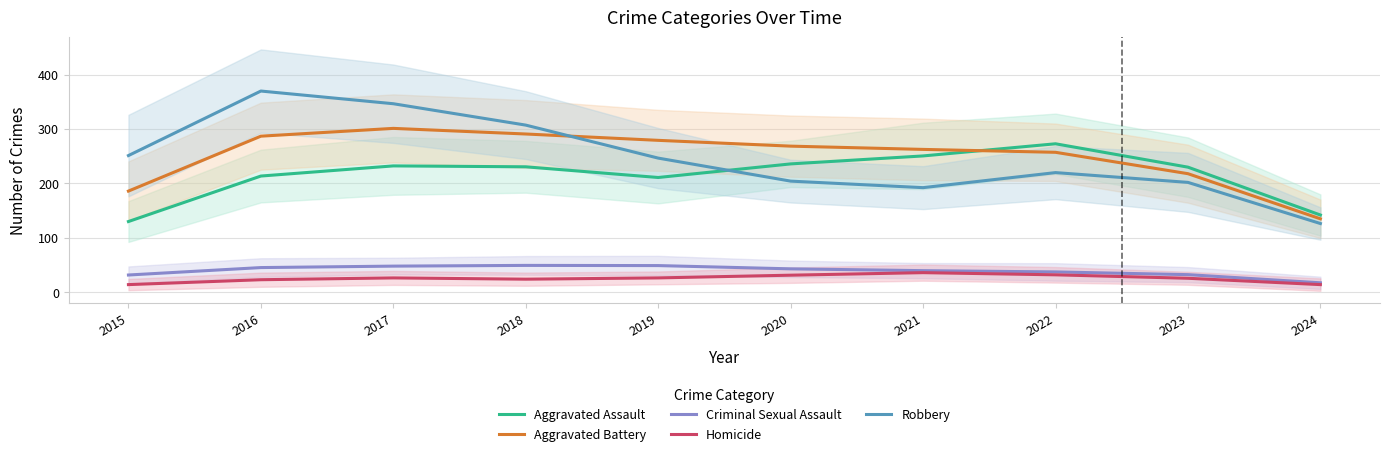

Rank the series by their maximum value, from lowest to highest.

Homicide, Criminal Sexual Assault, Aggravated Assault, Aggravated Battery, Robbery